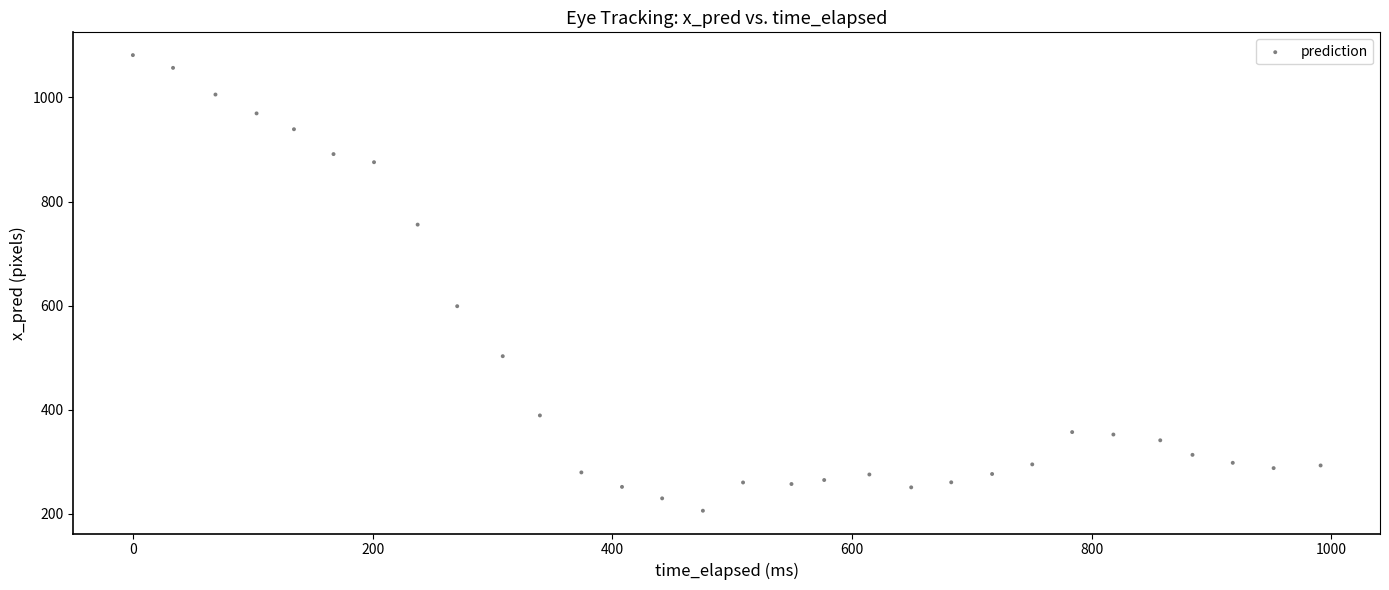

What Y value in the scatter plot is closest to 643?

598.7